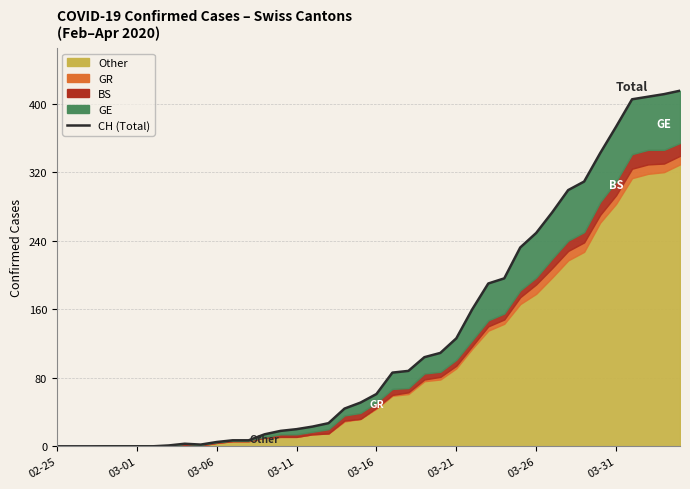

Count the number of categories in the chart.

40